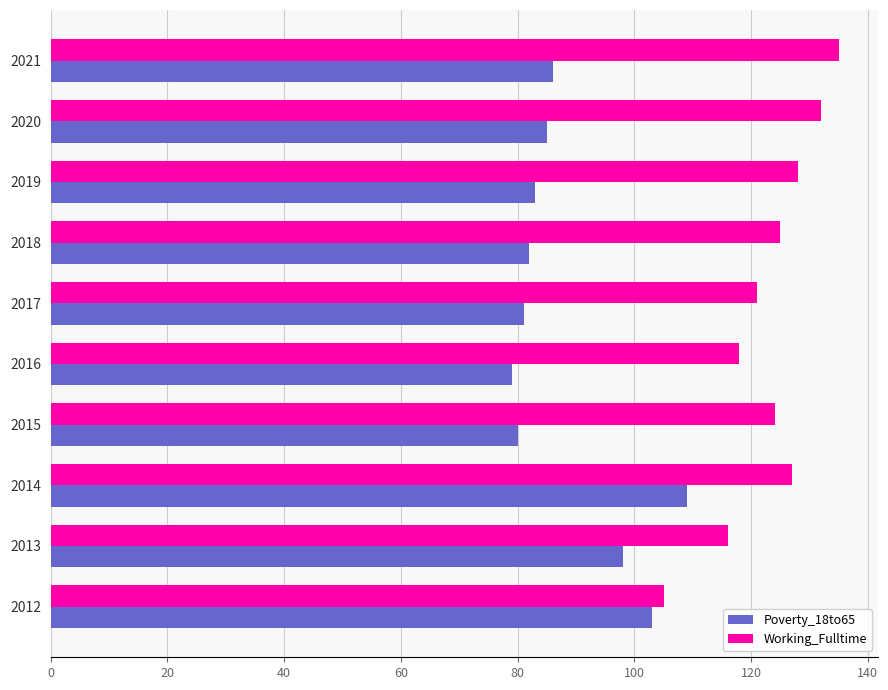

What is the spread (max minus min) of values at 2020?

47